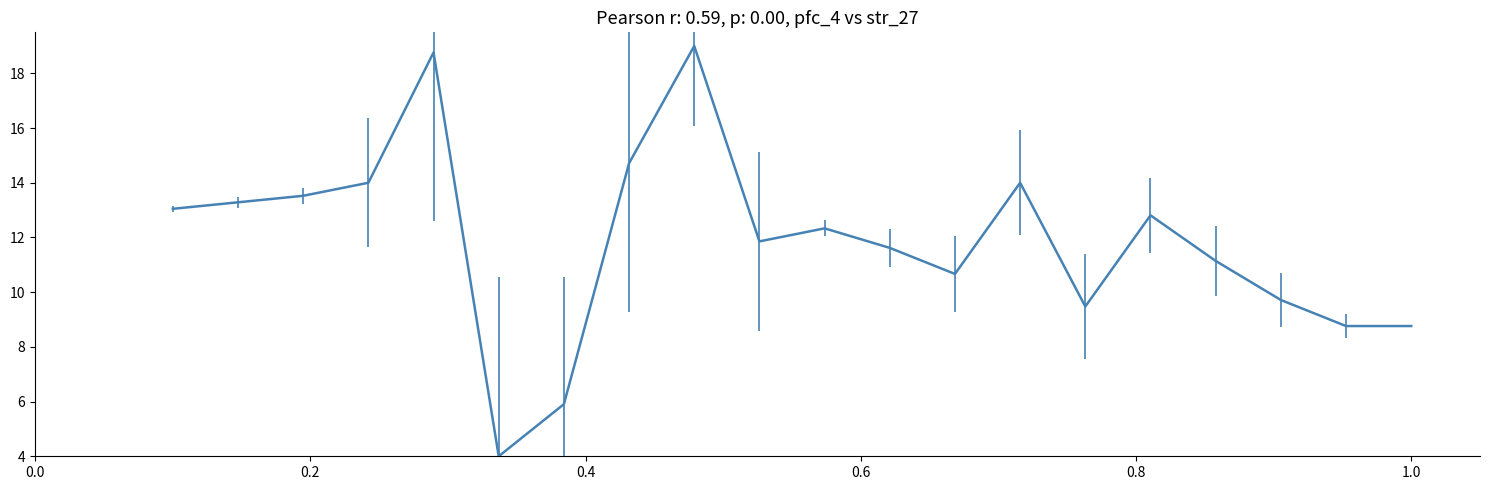

What is the difference between the maximum and minimum values?

15.0